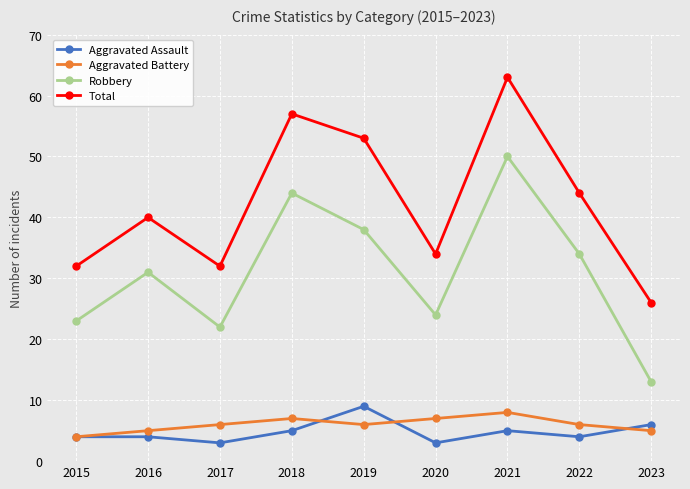

Is it true that Aggravated Assault equals 4 at 2015?

True